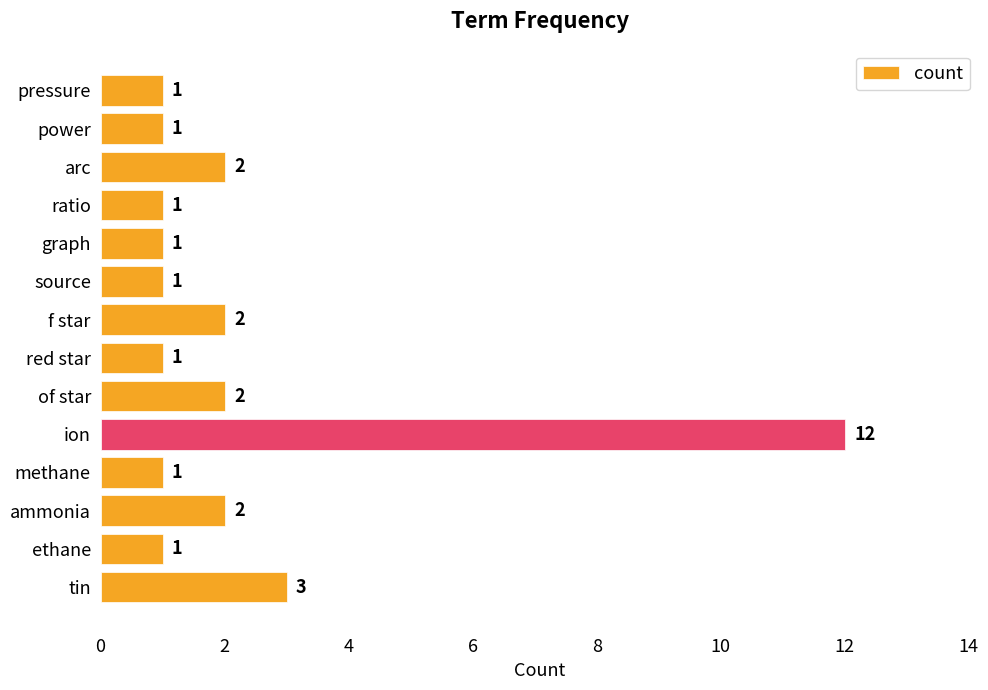

Is it true that the value at pressure is 1?

True